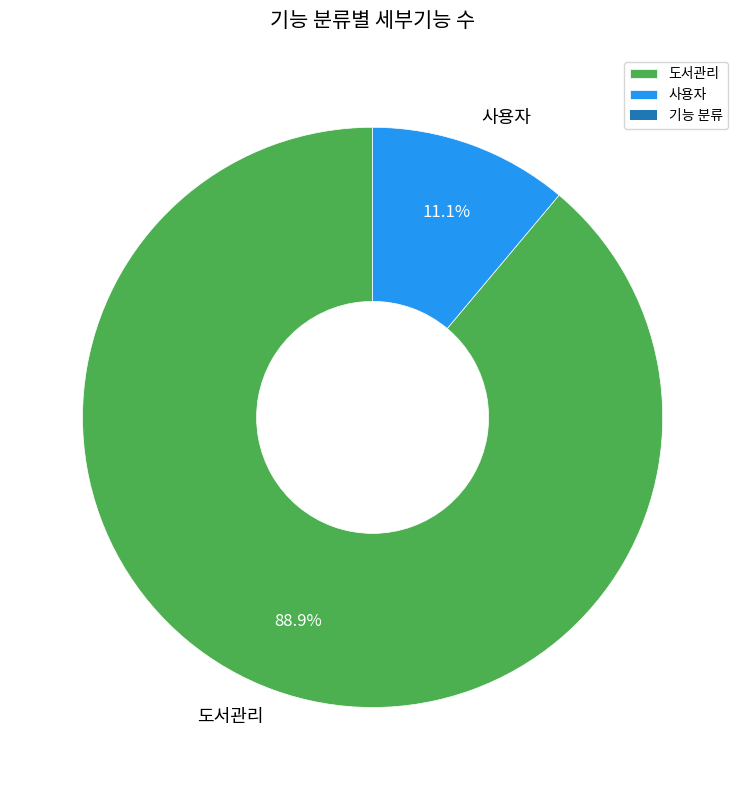

Combined, what portion of the pie is 도서관리 and 사용자?

100.0%